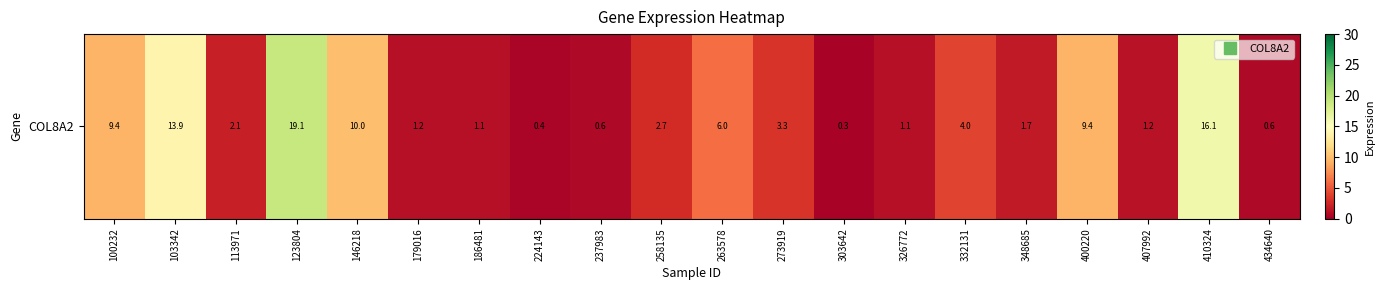

Between 100232 and 146218, which is larger?

146218